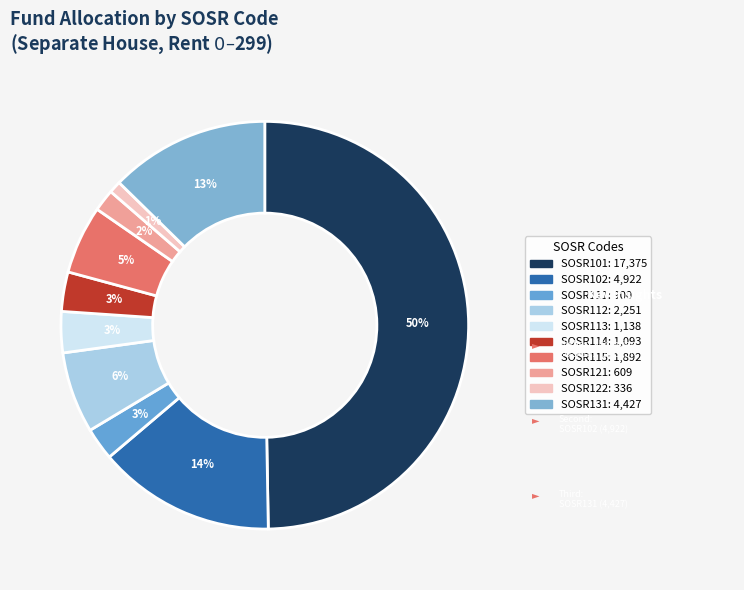

The SOSR111 slice represents 14% of the pie. True or false?

False